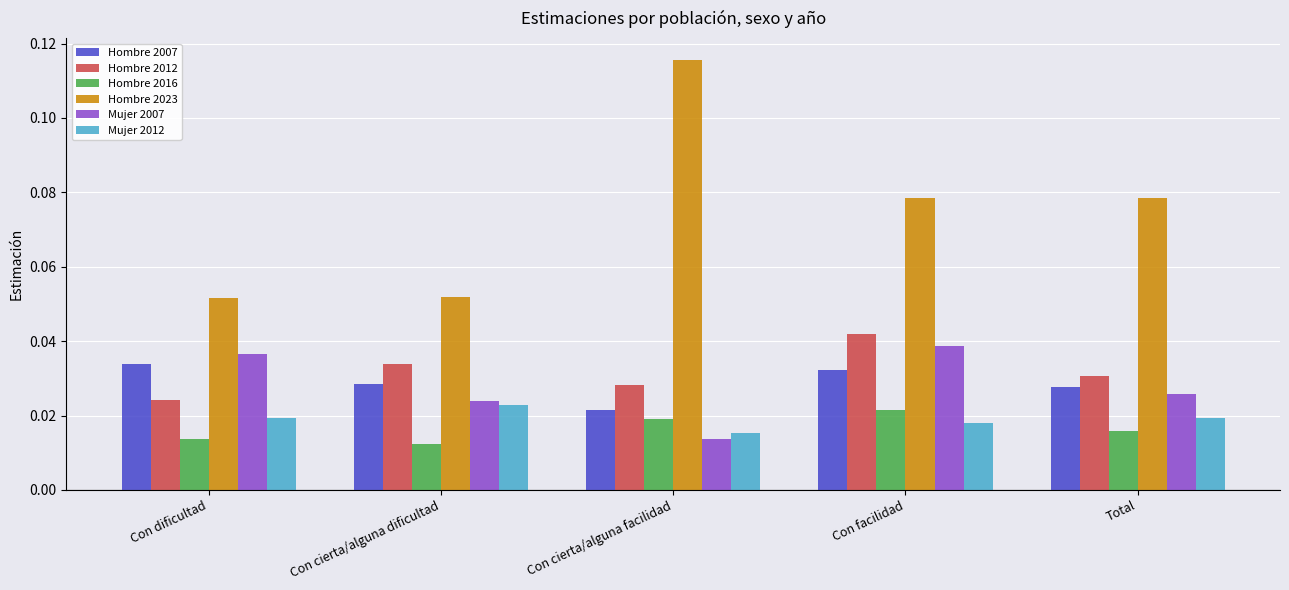

How many data points does each series have?

5